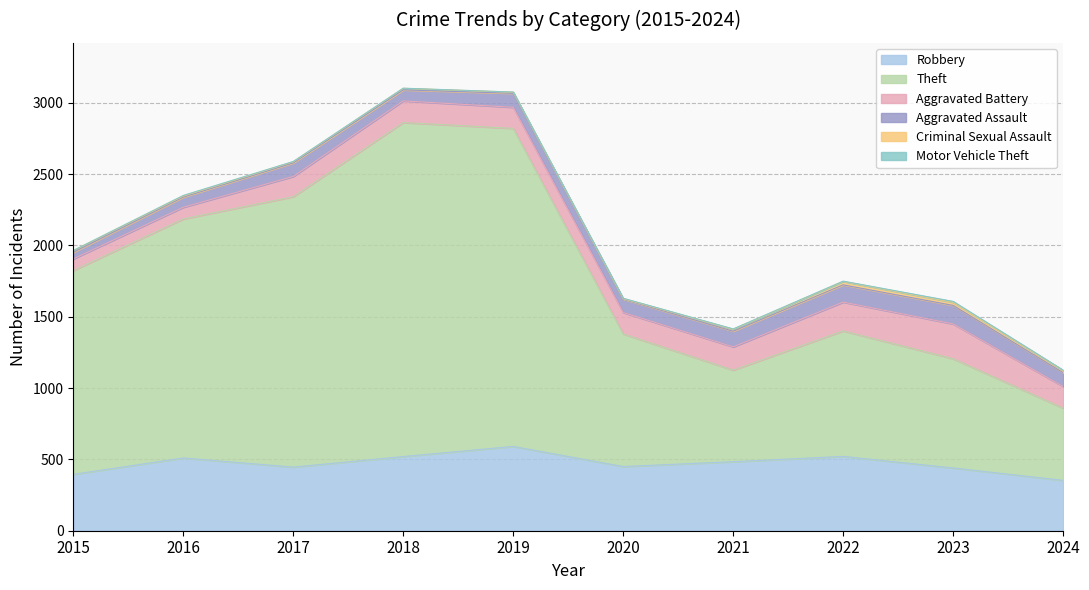

At which label does Robbery reach its peak?

2019